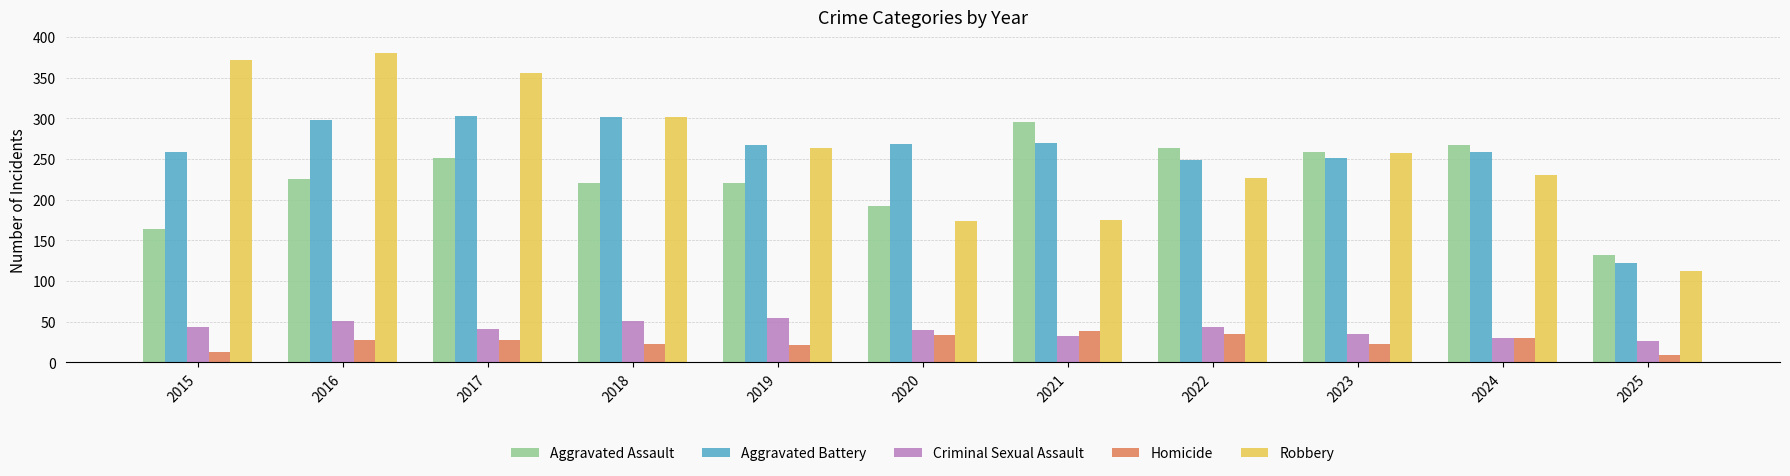

How many data points in Aggravated Assault are less than 225?

5